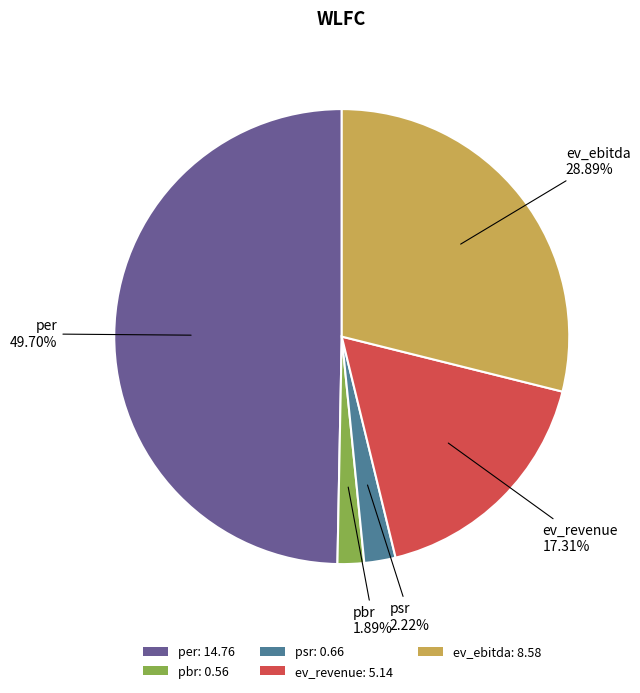

Which has a higher value, ev_revenue: 5.14 or ev_ebitda: 8.58?

ev_ebitda: 8.58